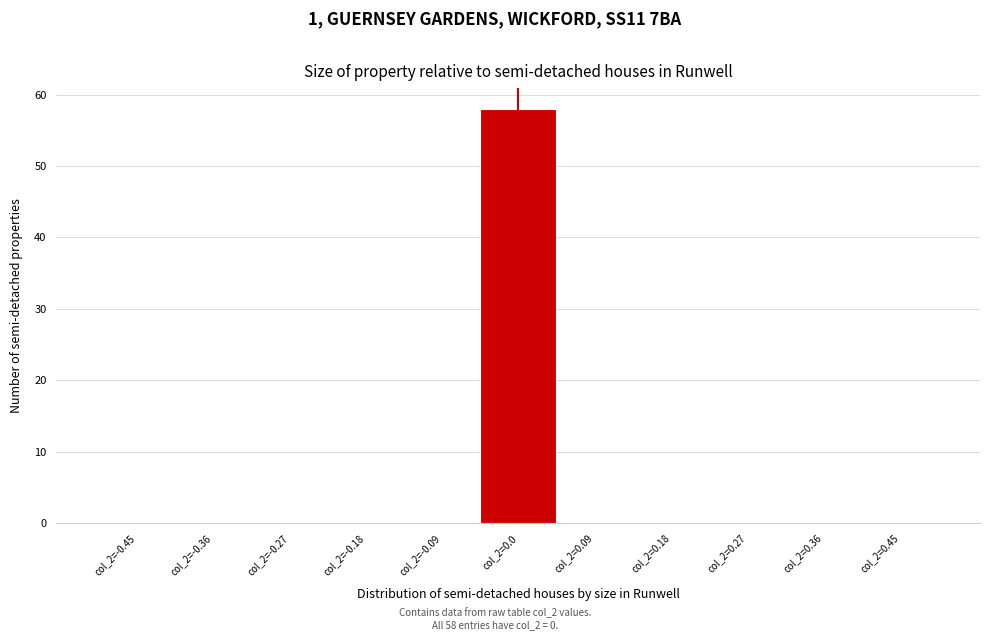

Reading left to right, extract all data points from this chart.

col_2=-0.45=0	col_2=-0.36=0	col_2=-0.27=0	col_2=-0.18=0	col_2=-0.09=0	col_2=0.0=58	col_2=0.09=0	col_2=0.18=0	col_2=0.27=0	col_2=0.36=0	col_2=0.45=0